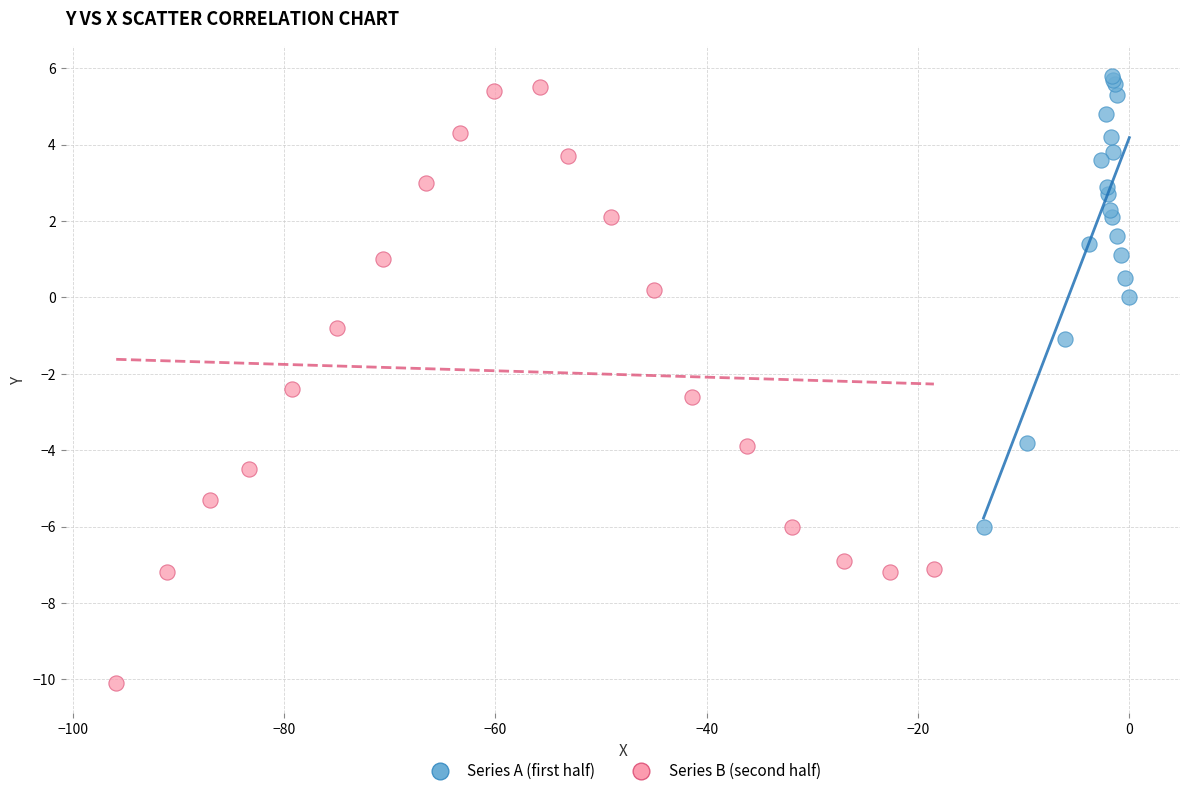

Which series contains the lowest Y value?

Series B (second half)